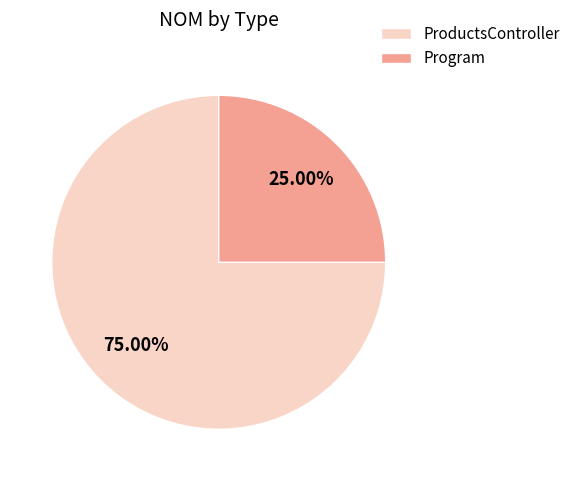

Which slice is the largest?

ProductsController